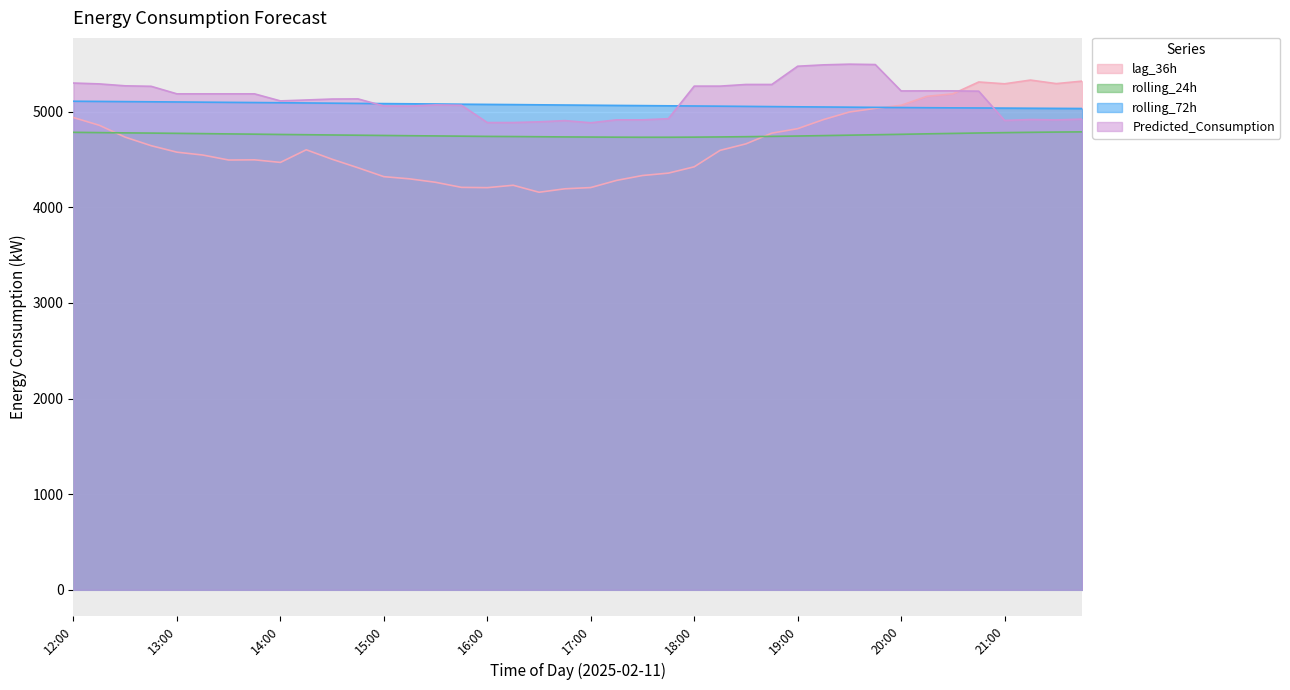

The rolling_72h series shows 5104.0 at 12:45. True or false?

True